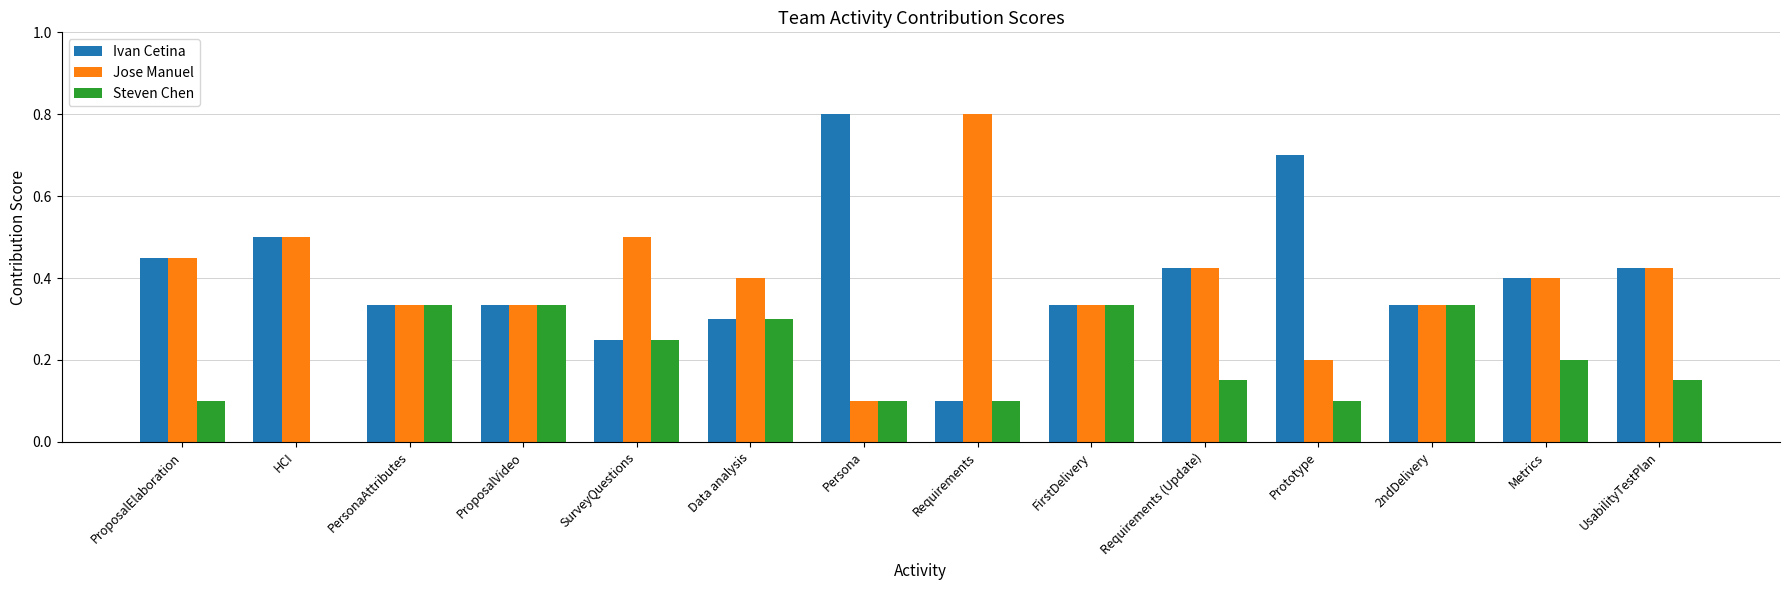

What is the sum of the Ivan Cetina values at Requirements (Update) and SurveyQuestions?

0.7